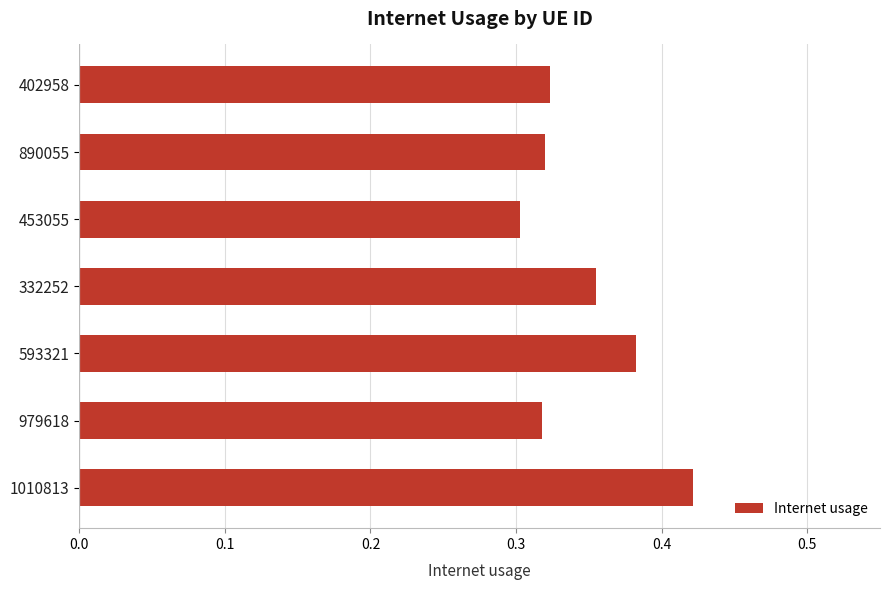

What is the change in value from 332252 to 1010813?

+0.1